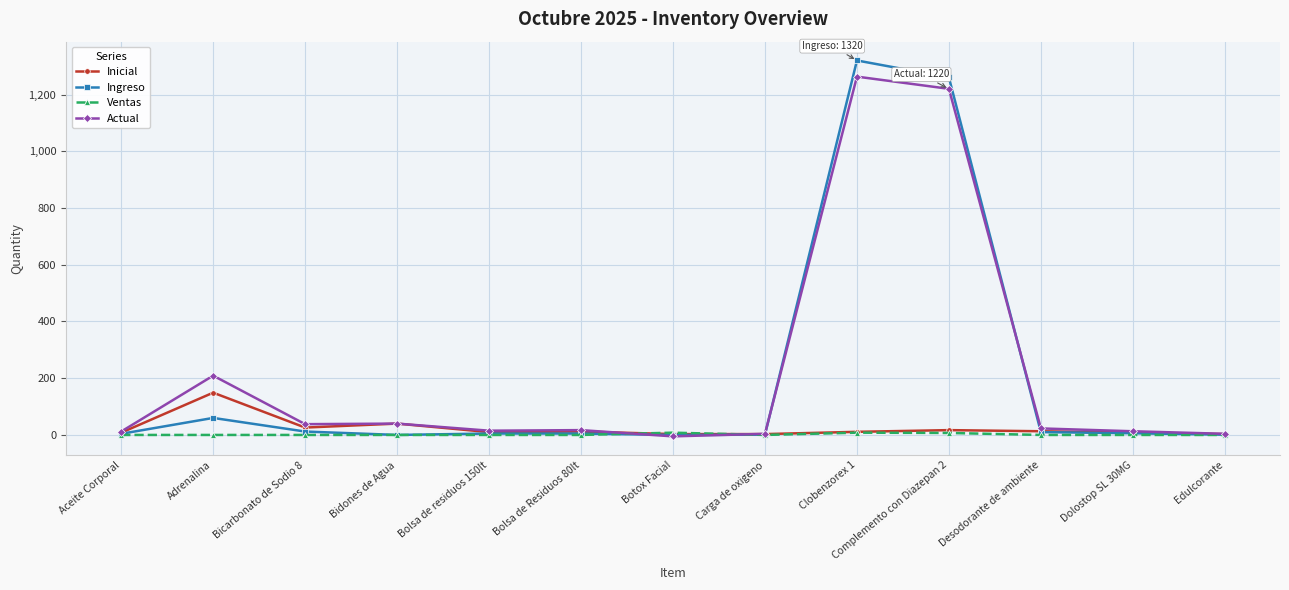

At which label is Actual closest to 629?

Adrenalina